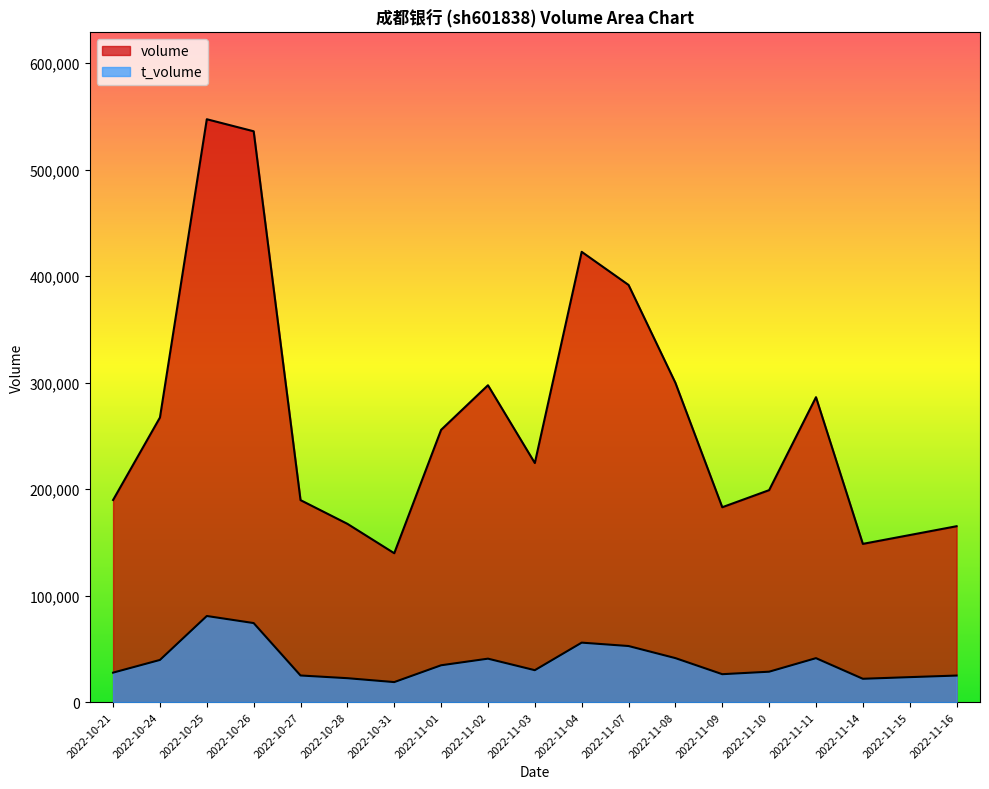

What is the sum of the volume values at 2022-11-16 and 2022-11-02?

462701